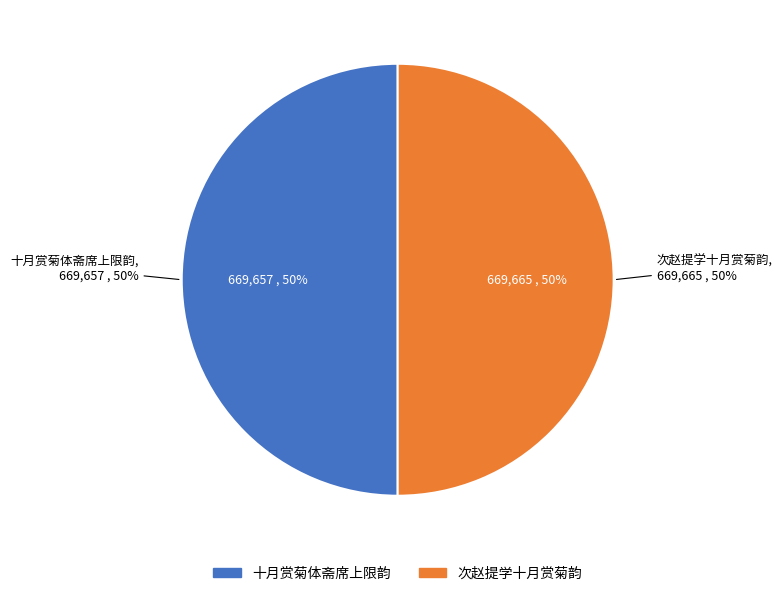

Which slice is the smallest?

十月赏菊体斋席上限韵